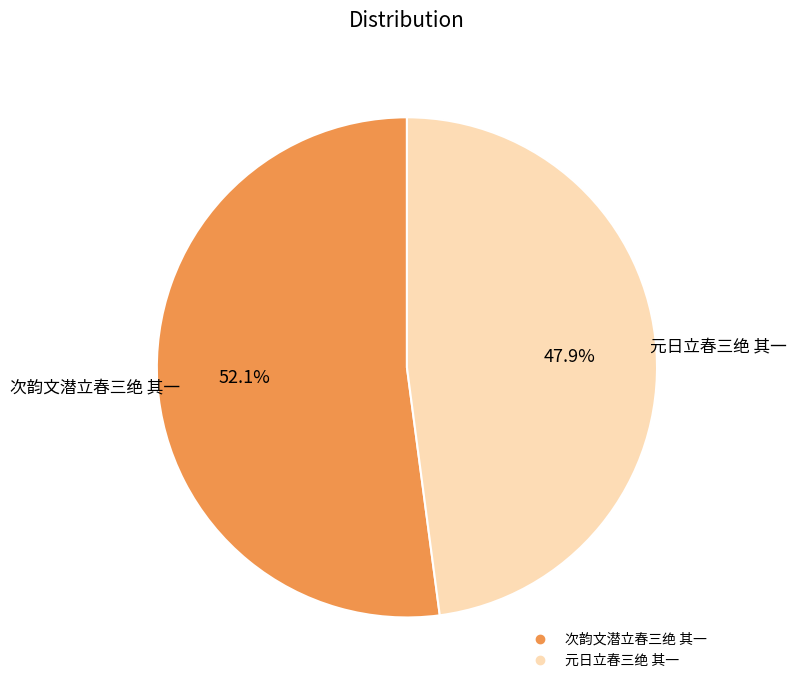

What percentage is NOT represented by 元日立春三绝 其一?

52.1%